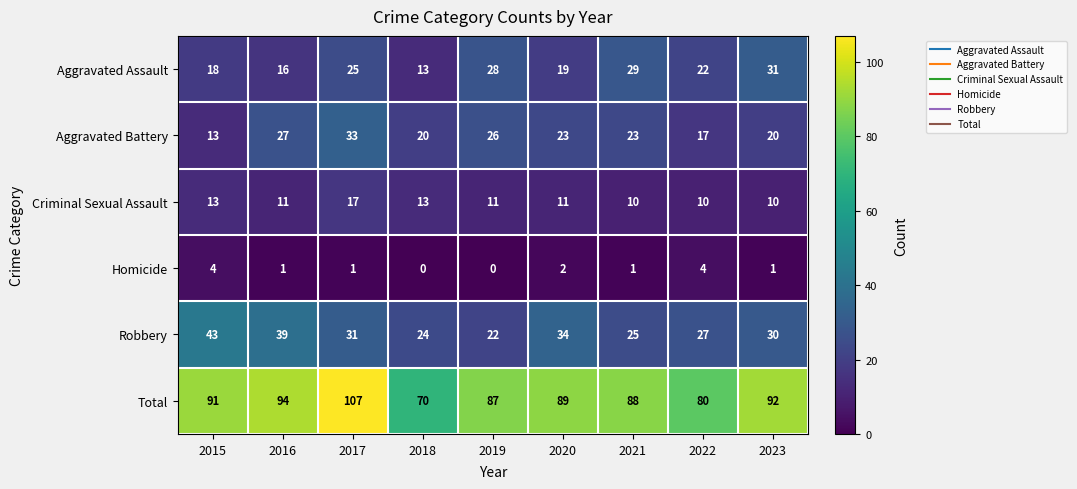

How many data points in Robbery are less than 30?

4